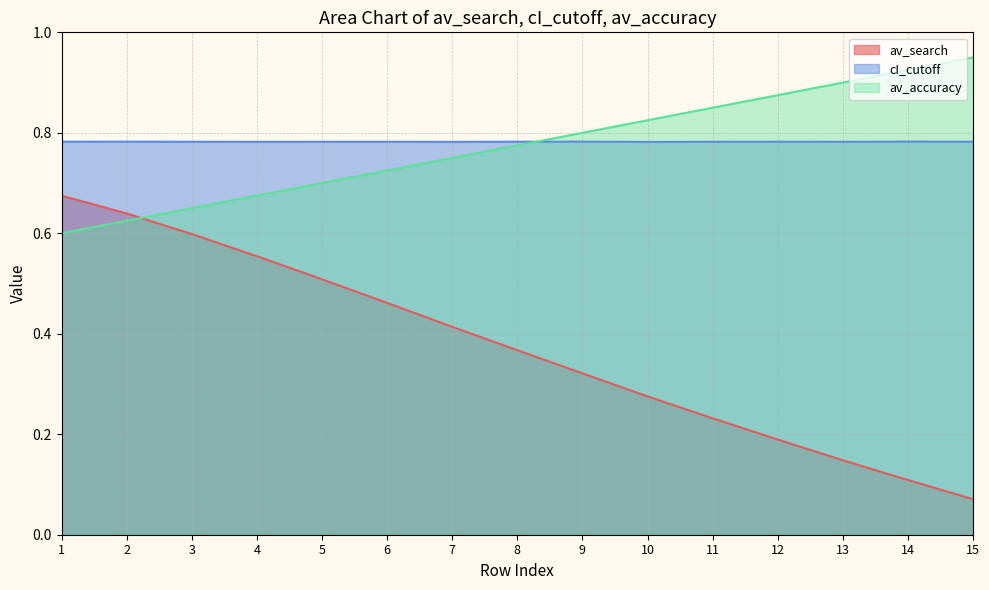

At which label does av_search reach its peak?

1